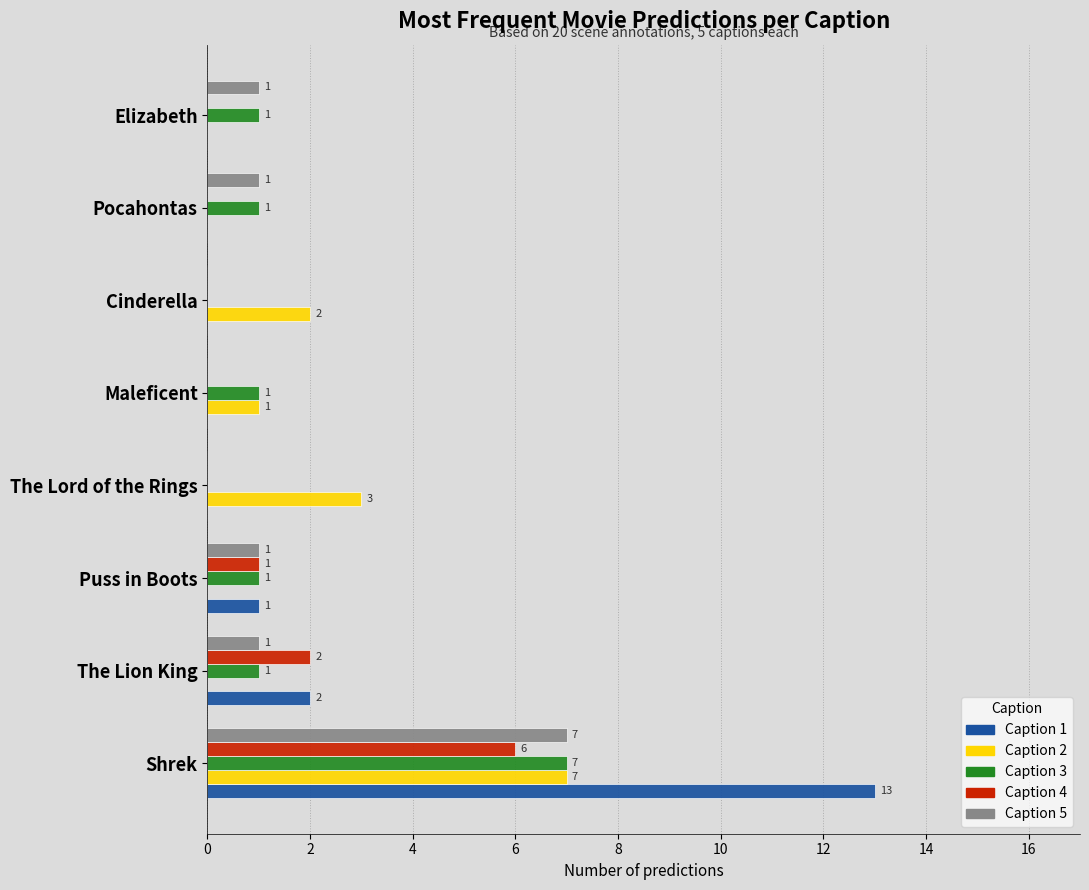

The value of Caption 1 at Maleficent is 0. True or false?

True